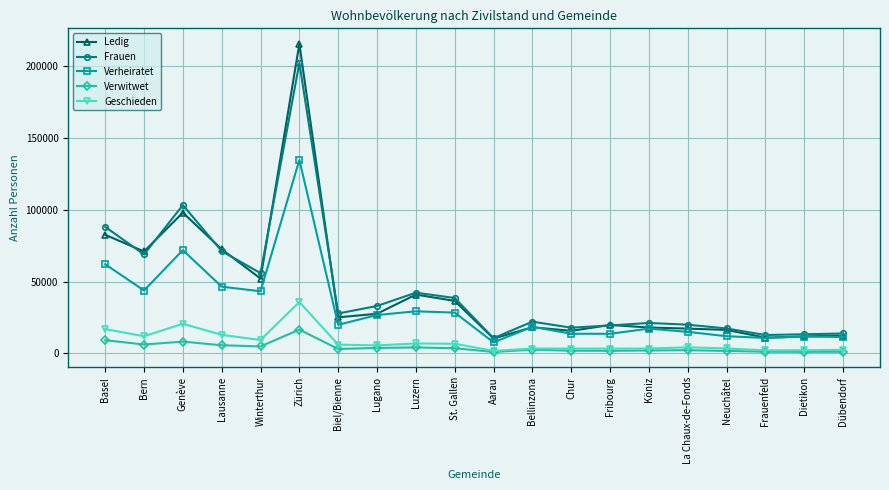

What is the total value across all series at Genève?

302260